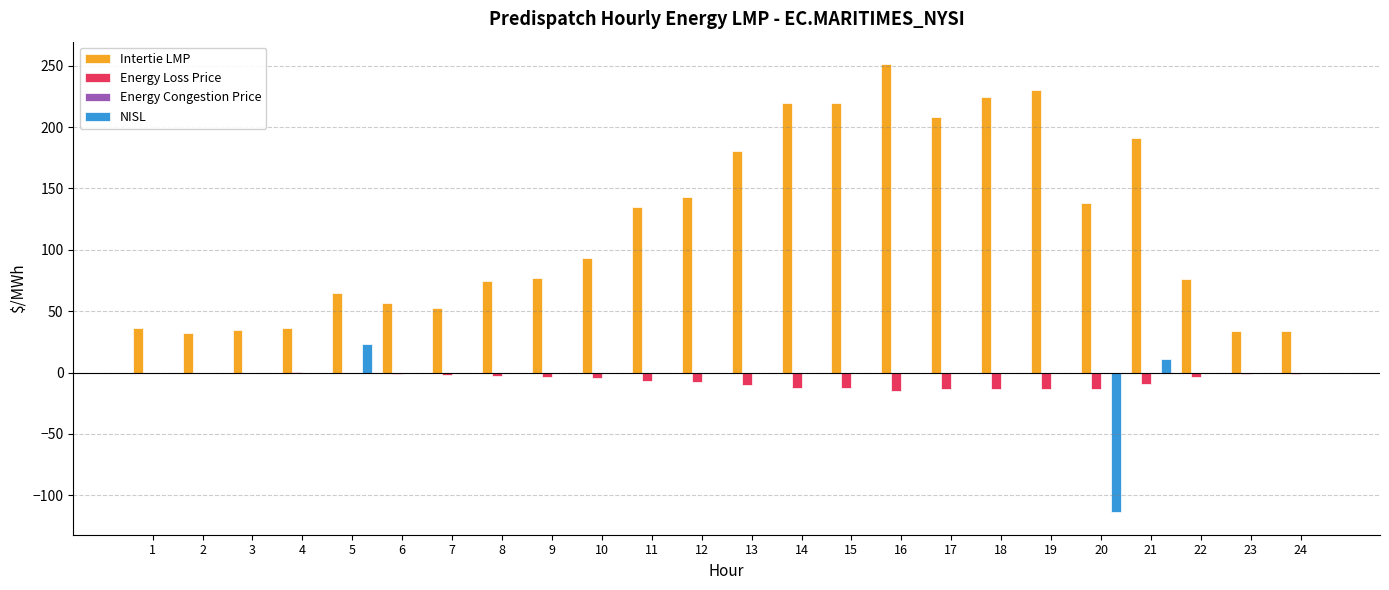

At which label does Intertie LMP first exceed 93?

10